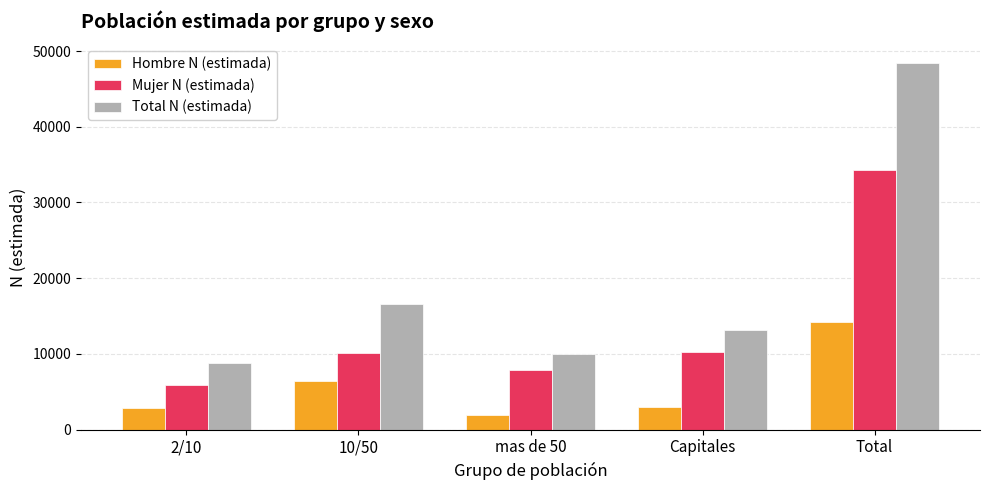

At mas de 50, list the series in order from smallest to largest.

Hombre N (estimada), Mujer N (estimada), Total N (estimada)